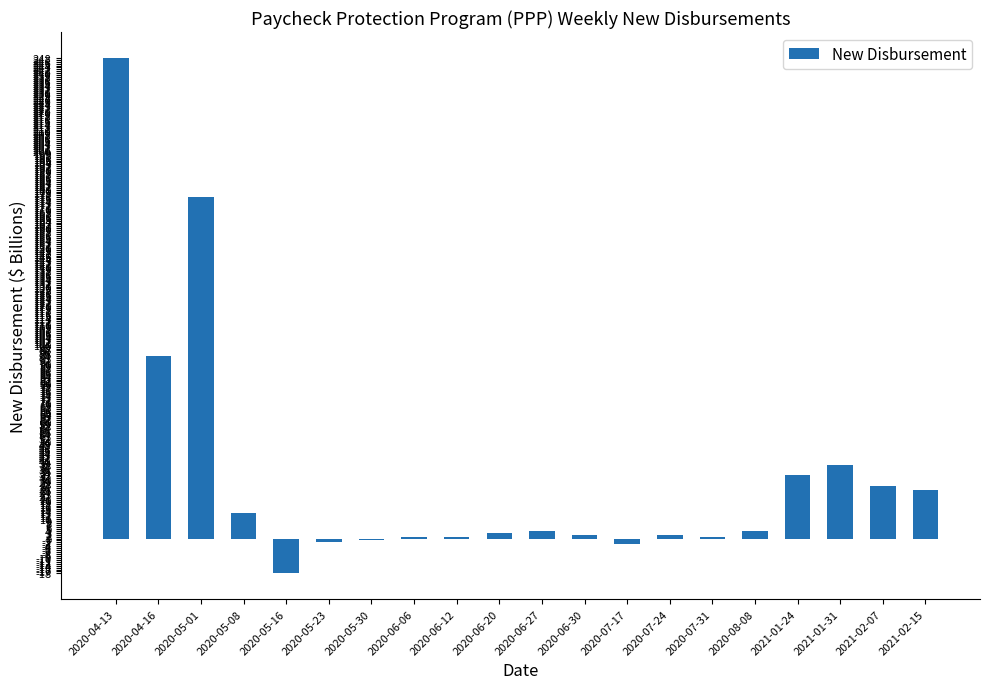

How many distinct data groups are displayed?

1